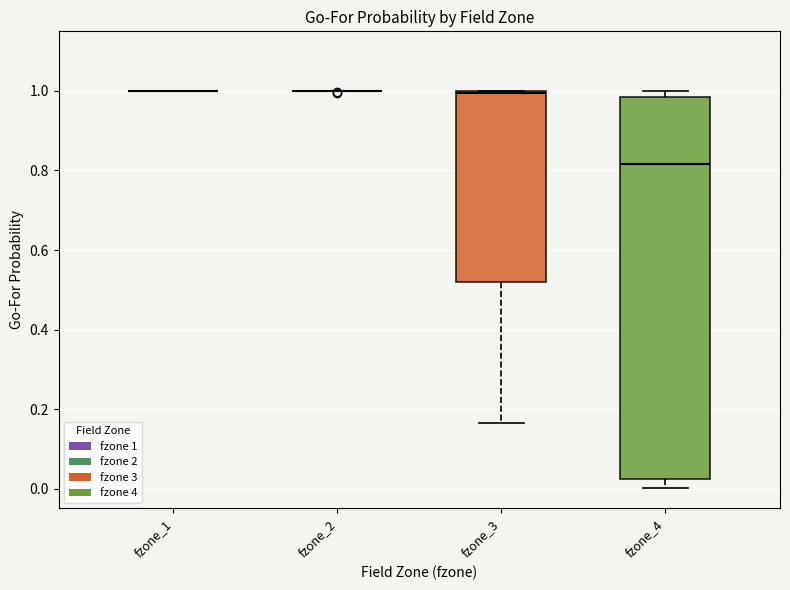

Reading left to right, transcribe this box plot: for each box, give where its median line is, the range the box spans, and where its two whiskers end, as read against the y-axis. The values are not printed on the chart, so give them approximately, as read against the axis.

fzone_1: box collapsed to a line at 1.00, whiskers 1.00 to 1.00
fzone_2: box collapsed to a line at 1.00, whiskers 1.00 to 1.00
fzone_3: median 1.00 (just below the box's upper edge), box 0.52 to 1.00, whiskers 0.16 to 1.00
fzone_4: median 0.82, box 0.02 to 0.98, whiskers 0.00 to 1.00